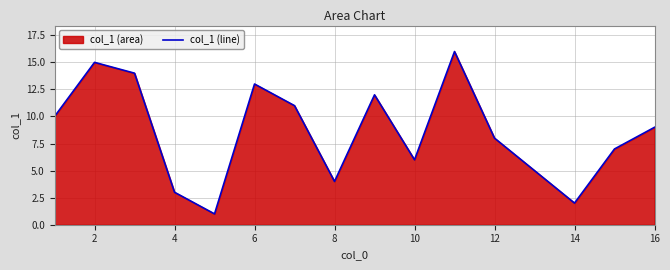

What is the difference between the maximum and minimum values?

15